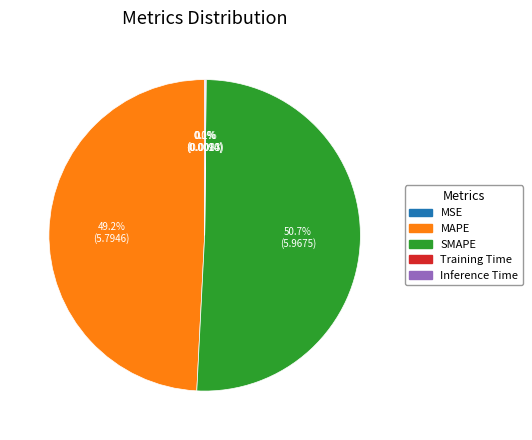

Does SMAPE account for over 50% of the chart?

Yes